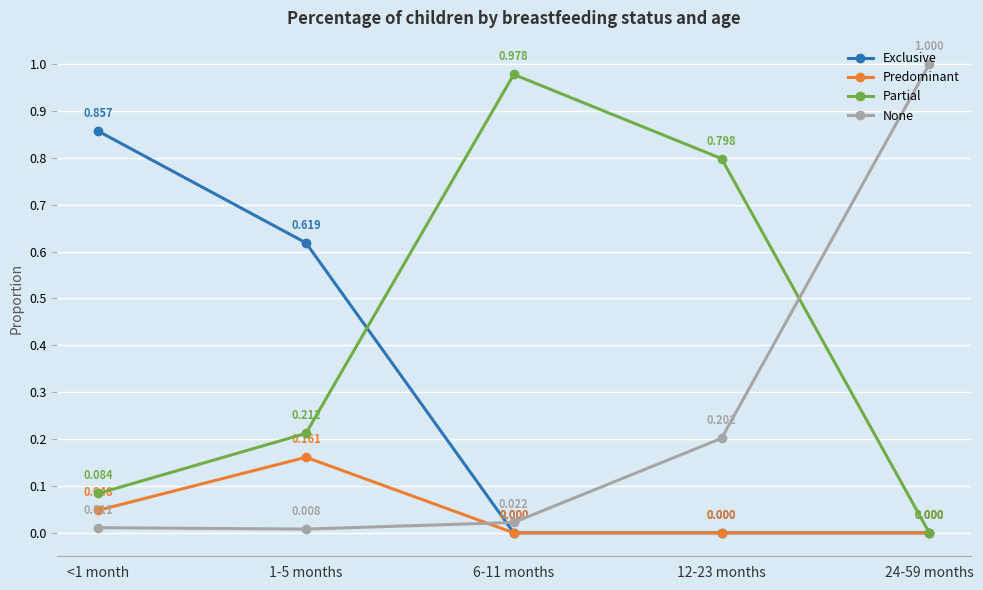

The value of Exclusive at 12-23 months is 0.5. True or false?

False